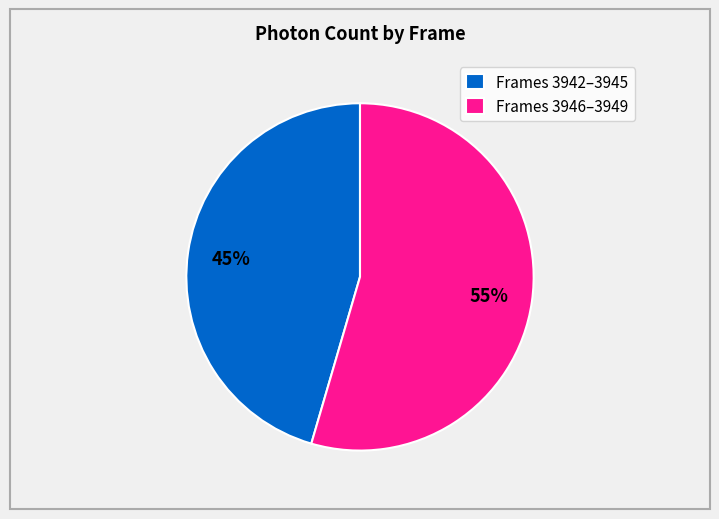

Is there a majority slice in this chart?

Yes